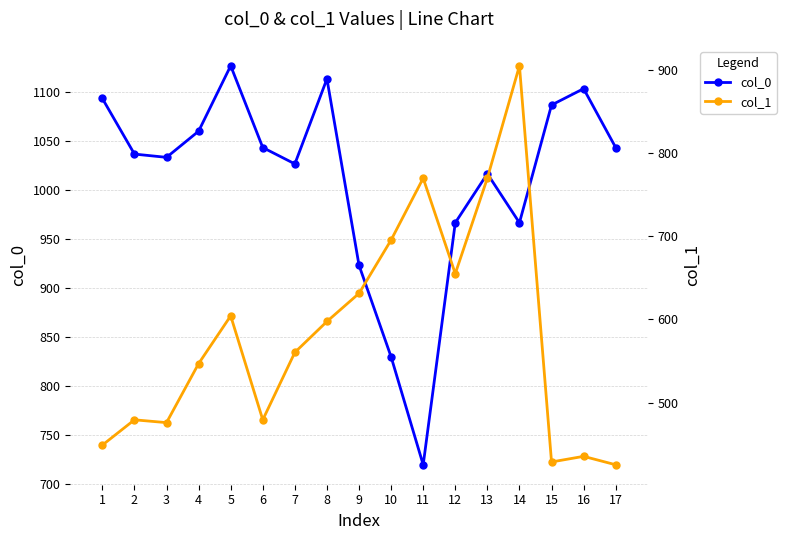

Reading left to right, extract all data points from this chart.

col_0: 1093.3	1036.7	1033.3	1060.0	1126.7	1043.3	1026.7	1113.3	923.3	830.0	720.0	966.7	1016.7	966.7	1086.7	1103.3	1043.3
col_1: 448.9	479.2	475.9	546.8	604.1	479.2	560.2	597.4	631.1	695.2	769.5	654.8	769.5	904.5	428.6	435.4	425.2